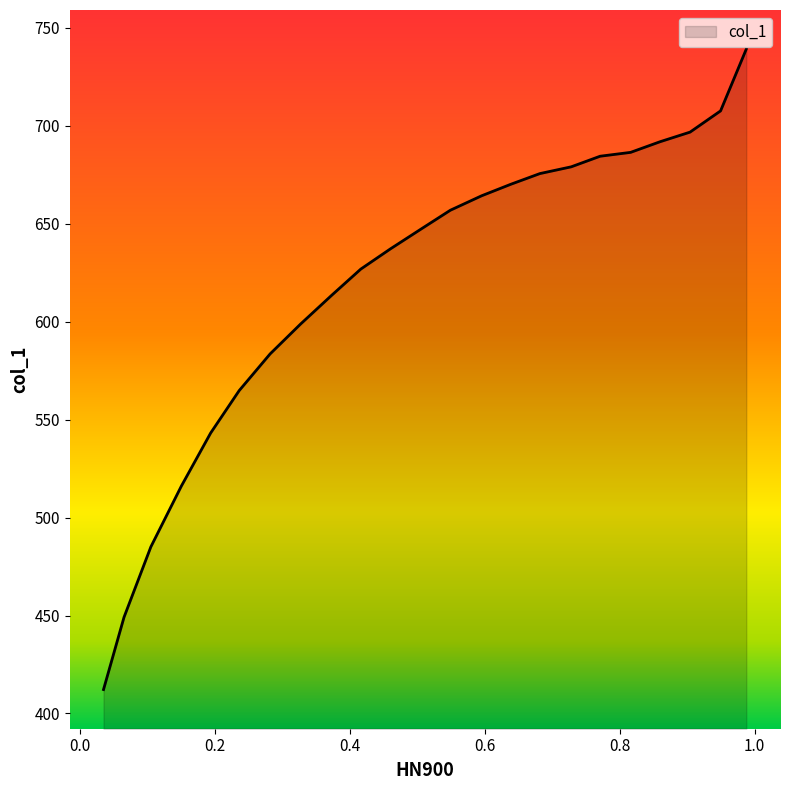

Rank the categories by value from lowest to highest.

0.0348, 0.0652, 0.105, 0.1502, 0.1936, 0.2359, 0.2817, 0.3269, 0.3733, 0.4162, 0.4602, 0.5066, 0.5489, 0.5953, 0.6388, 0.6816, 0.728, 0.7709, 0.8161, 0.8596, 0.9042, 0.9494, 0.9875